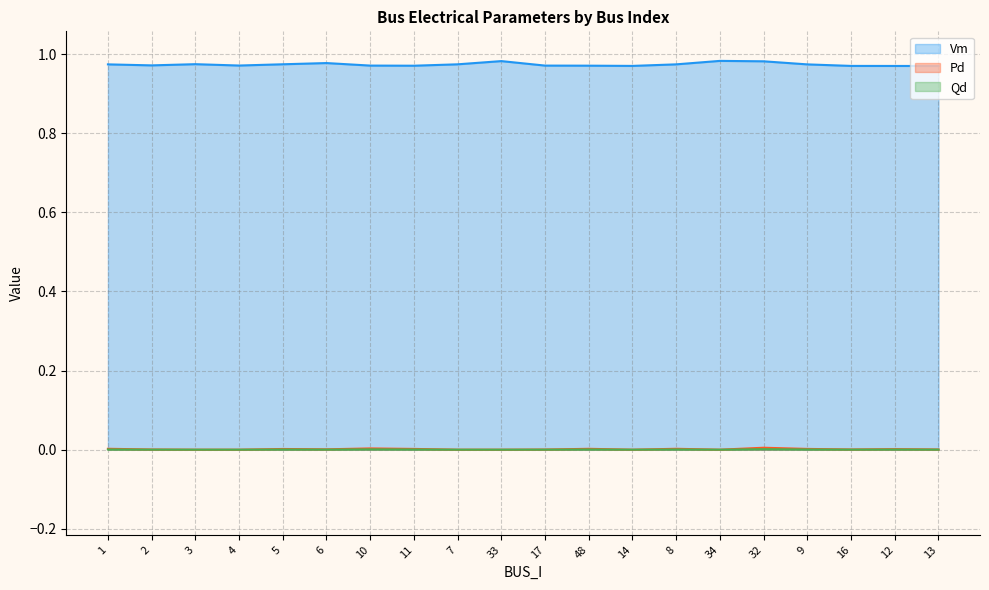

True or false: Qd and Vm intersect in this chart.

False